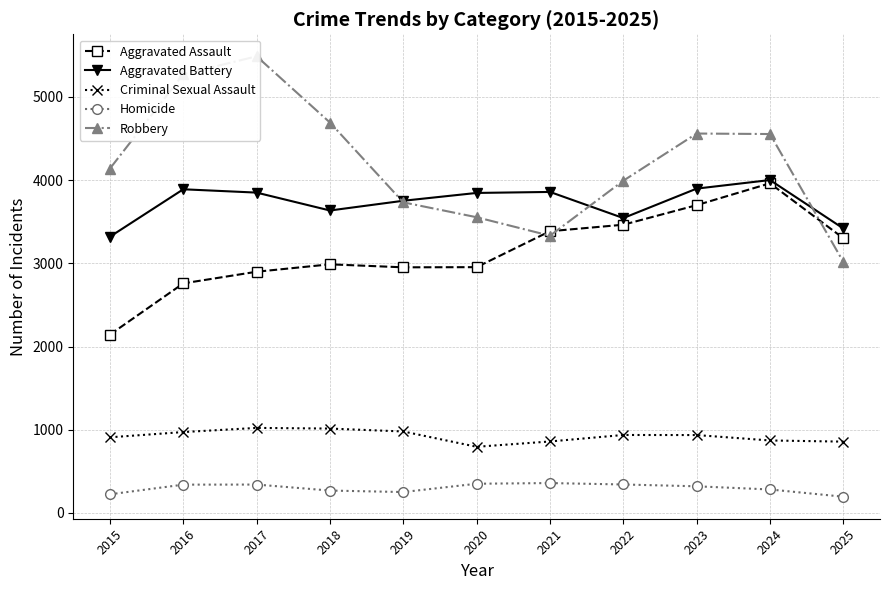

Reading left to right, transcribe all the data shown in this chart.

Aggravated Assault: 2143	2759	2899	2988	2952	2954	3386	3464	3699	3962	3302
Aggravated Battery: 3320	3890	3850	3635	3752	3846	3858	3544	3898	4001	3419
Criminal Sexual Assault: 909	972	1022	1014	979	795	859	937	936	871	857
Homicide: 224	340	341	269	251	351	359	342	320	282	195
Robbery: 4139	5273	5488	4692	3733	3554	3332	3993	4560	4554	3017